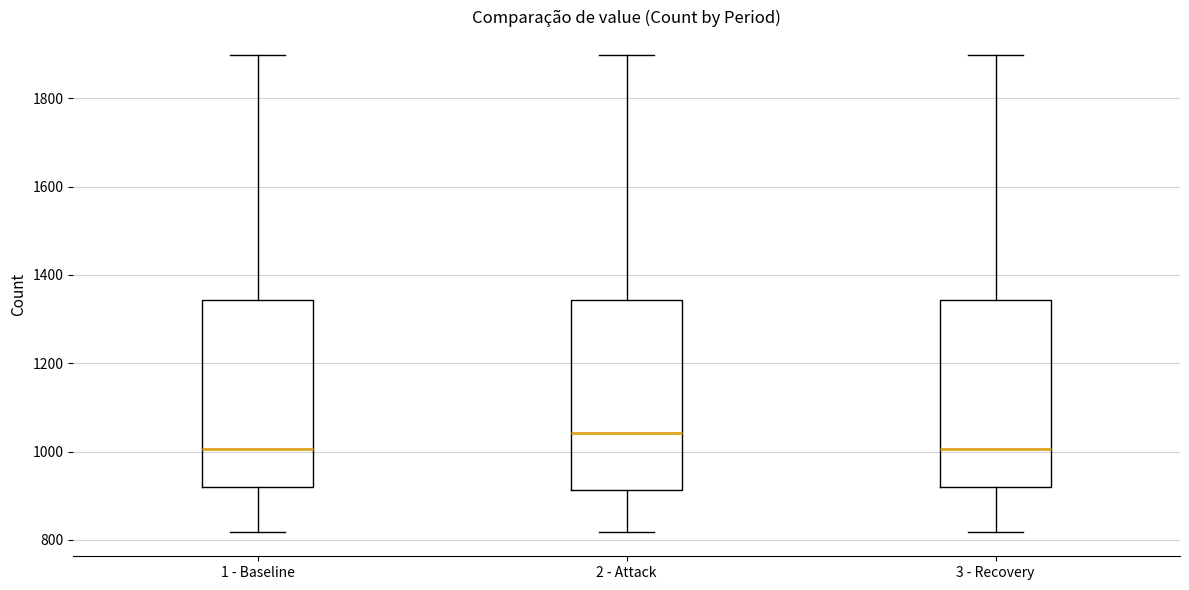

Reading left to right, transcribe this box plot: for each box, give where its median line is, the range the box spans, and where its two whiskers end, as read against the y-axis. The values are not printed on the chart, so give them approximately, as read against the axis.

1 - Baseline: median 1000, box 920 to 1340, whiskers 820 to 1900
2 - Attack: median 1040, box 920 to 1340, whiskers 820 to 1900
3 - Recovery: median 1000, box 920 to 1340, whiskers 820 to 1900